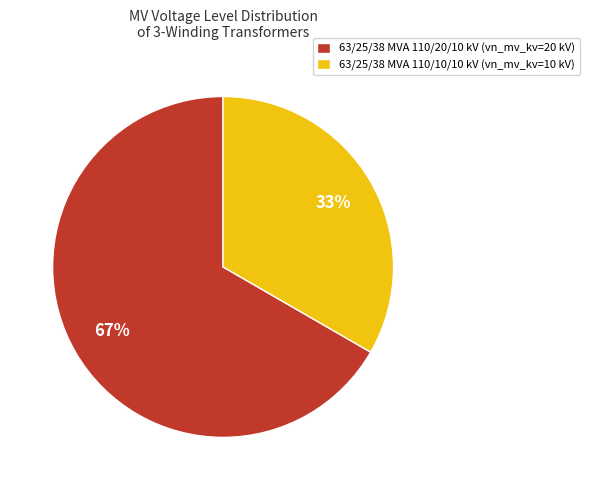

Count the number of slices in the pie.

2